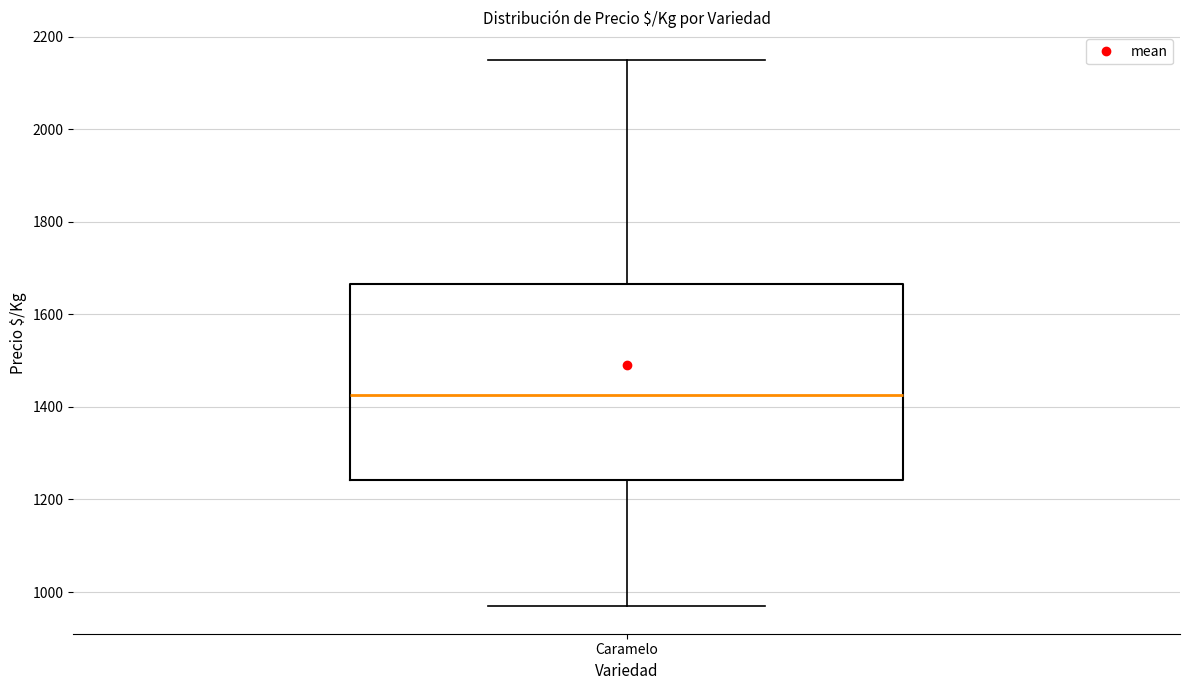

Transcribe this box plot: give where the median line is, the range the box spans, and where the two whiskers end, as read against the y-axis. The values are not printed on the chart, so give them approximately, as read against the axis.

median 1420, box 1240 to 1660, whiskers 960 to 2160